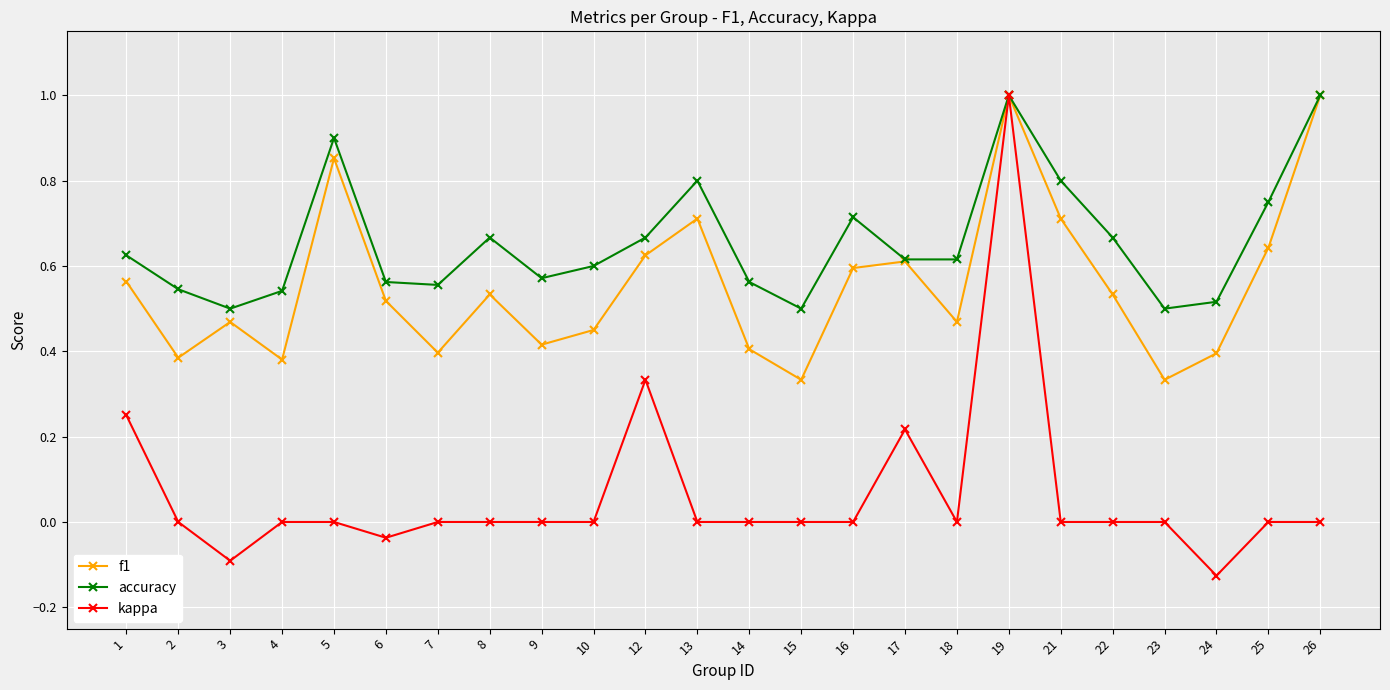

How many series are shown in this chart?

3